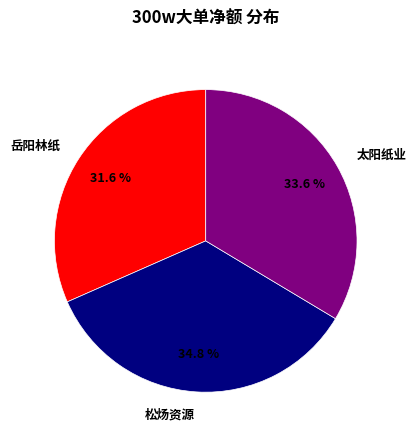

Is there a majority slice in this chart?

No